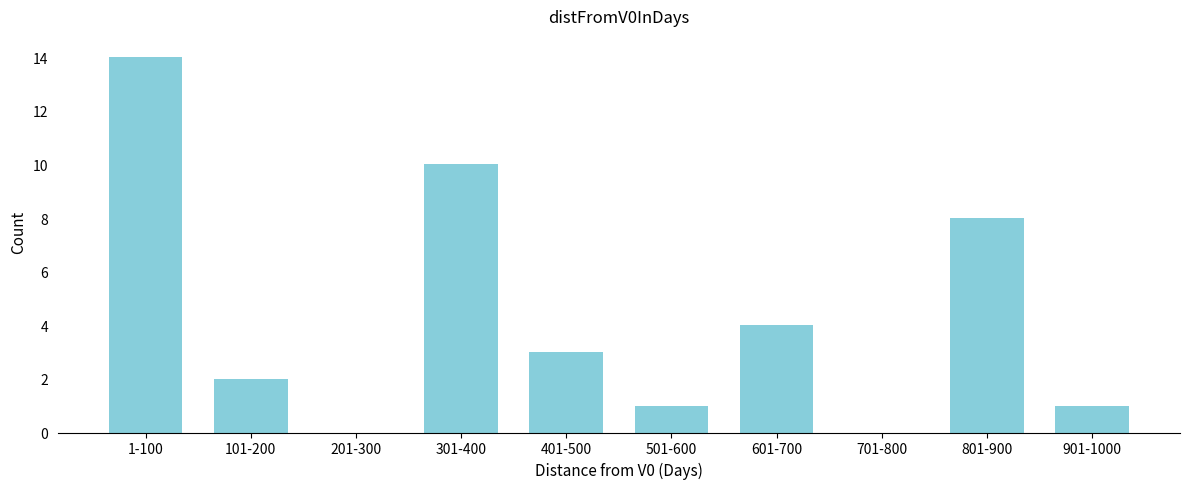

Reading right to left, transcribe all the data shown in this chart.

901-1000=1	801-900=8	701-800=0	601-700=4	501-600=1	401-500=3	301-400=10	201-300=0	101-200=2	1-100=14